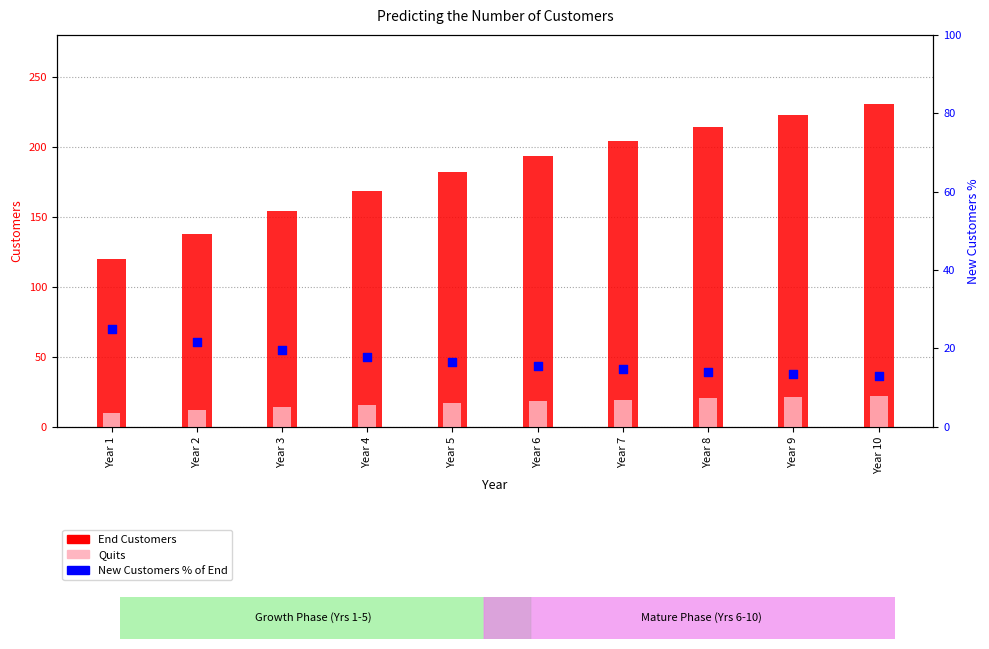

What is the total value across all series at Year 3?

187.5